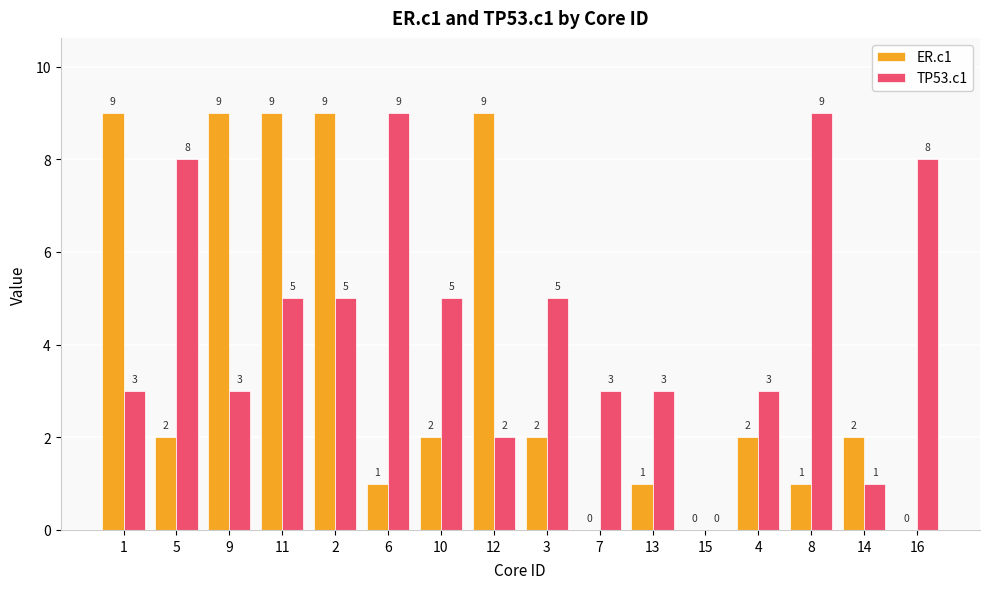

Which series has the largest total across all categories?

TP53.c1